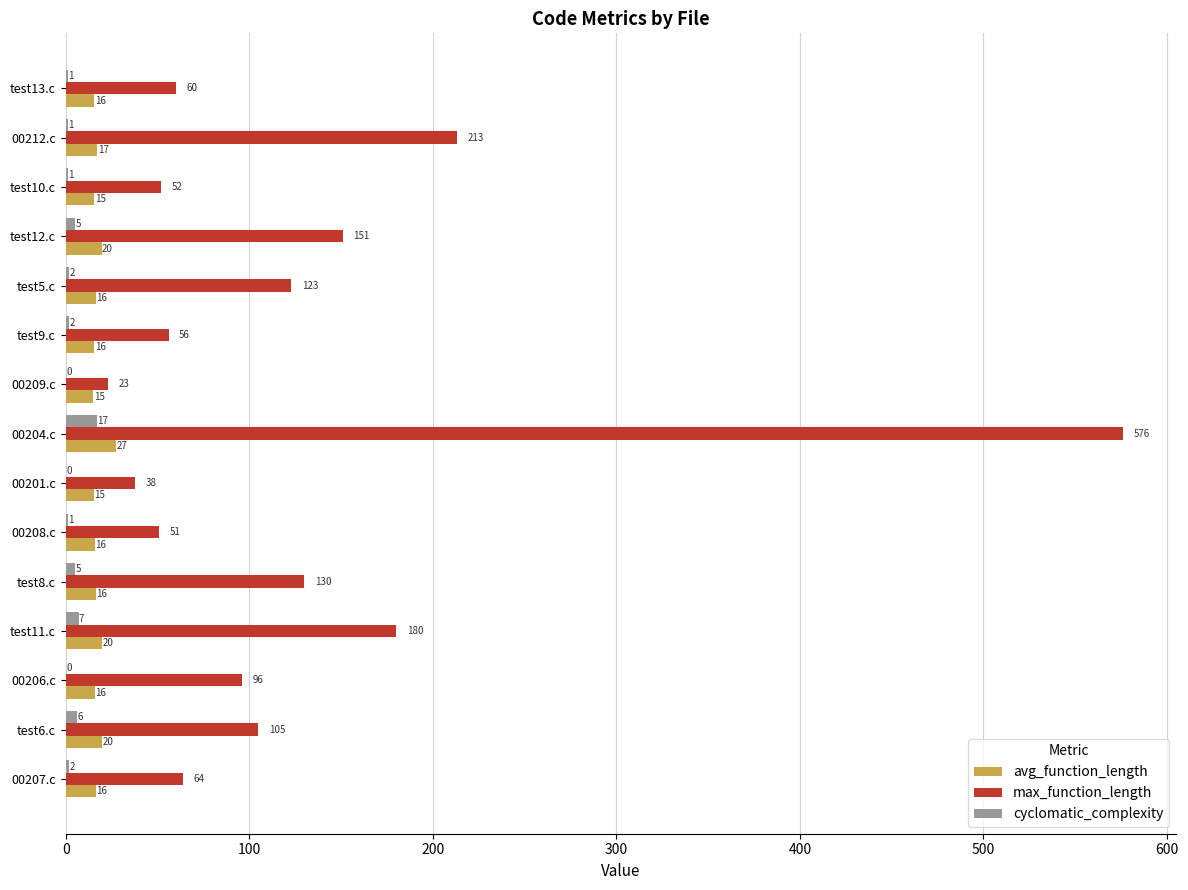

Which series has the largest range (max minus min)?

max_function_length